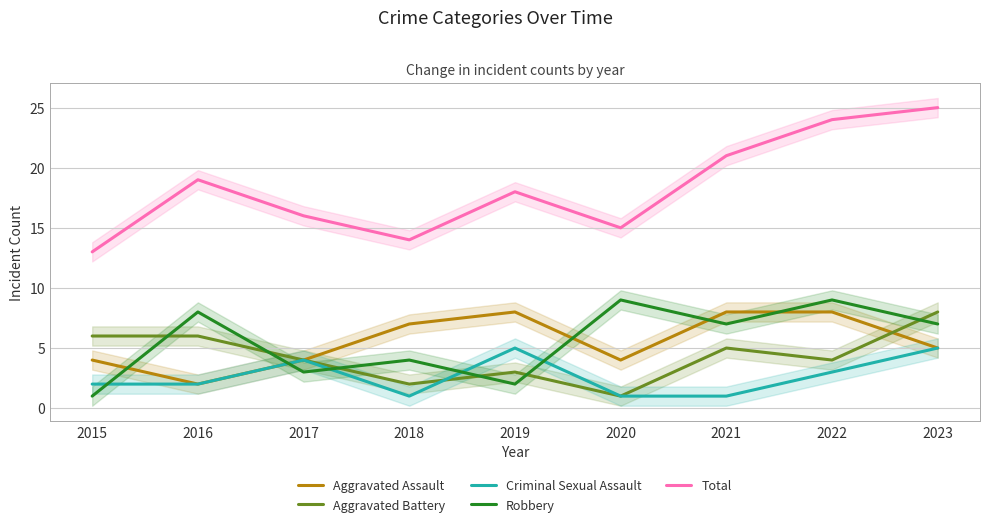

At how many categories does at least one series exceed 17?

5